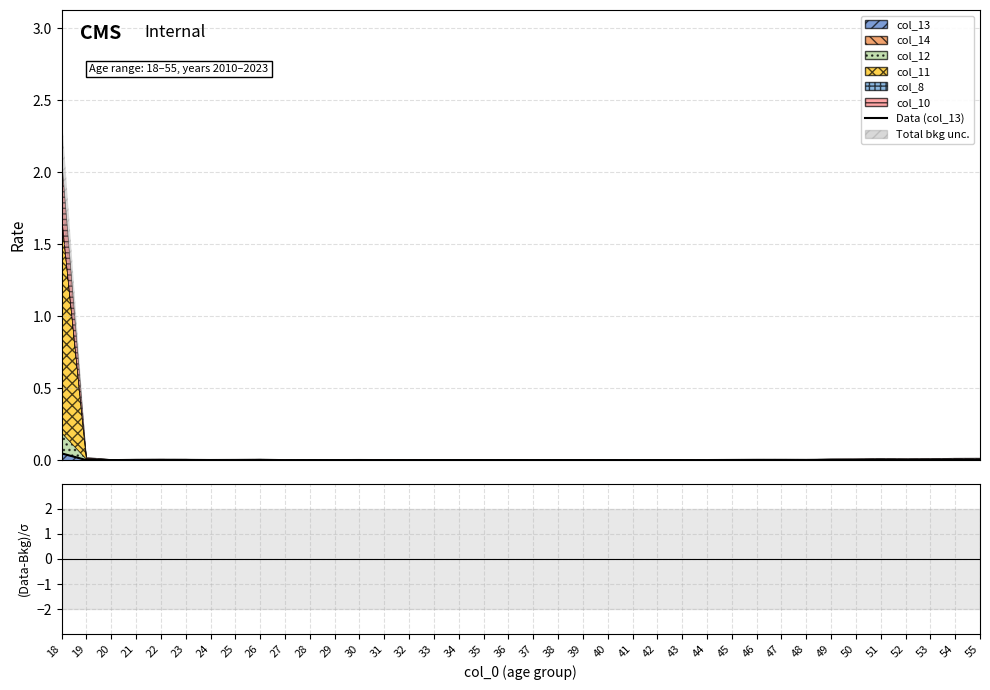

True or false: Data (col_13) and (col_13 - Total bkg)/σ intersect in this chart.

False